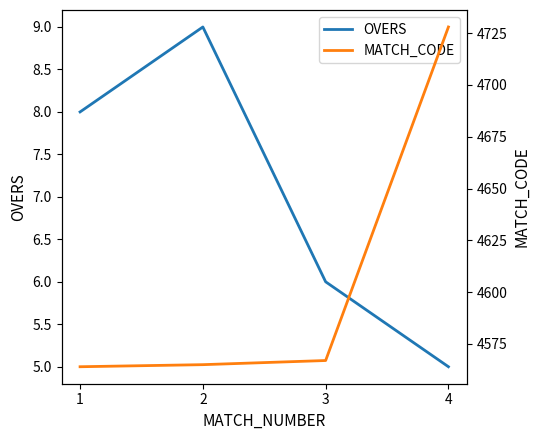

True or false: MATCH_CODE and OVERS cross at least once.

False